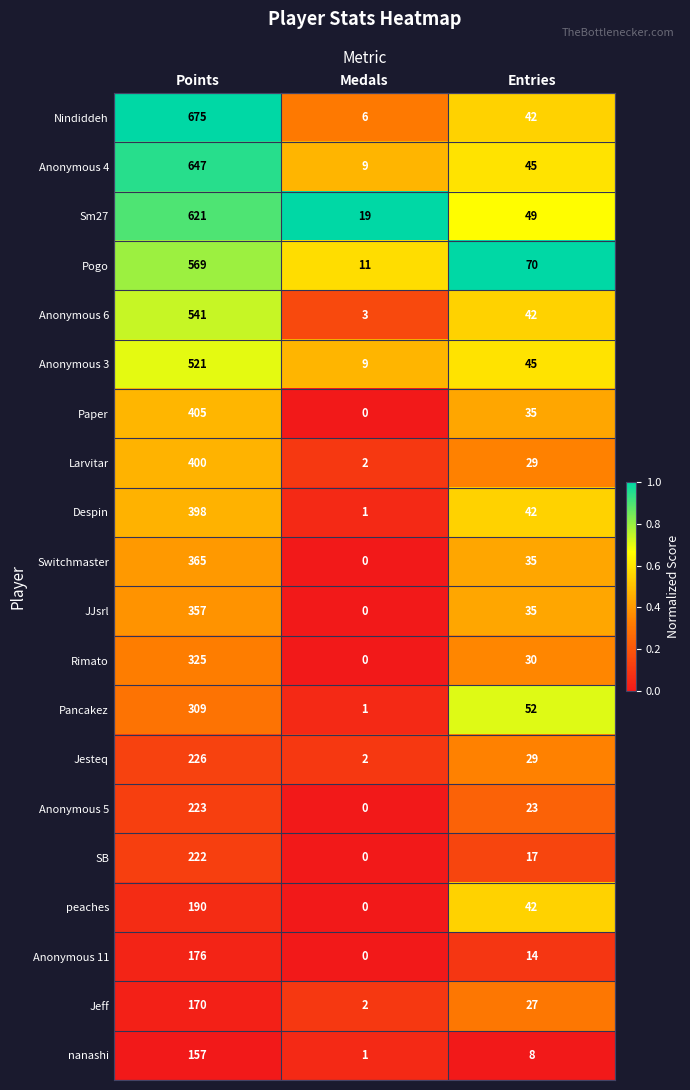

The peaches series shows 86 at Medals. True or false?

False